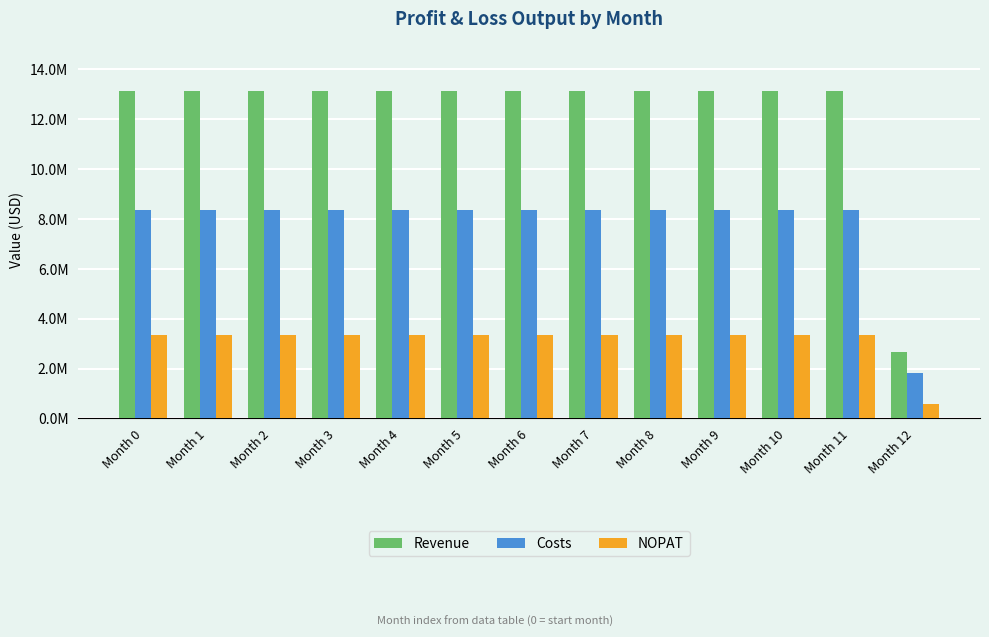

At which category is the sum across all series the highest?

Month 0